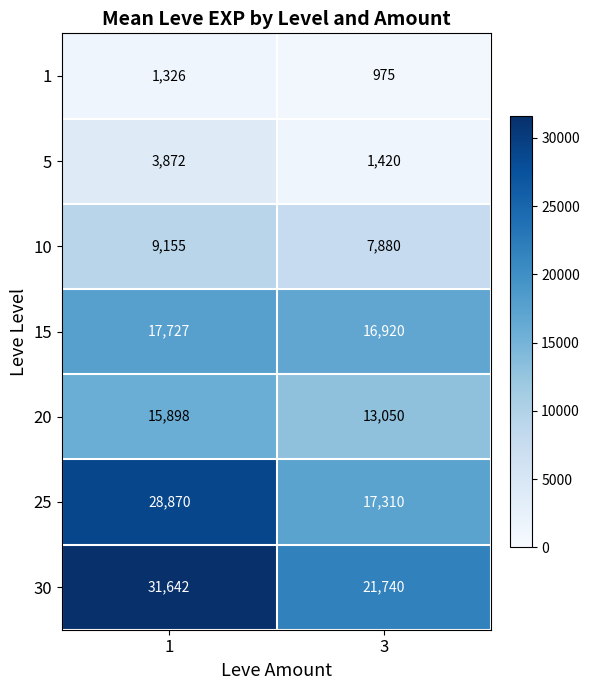

The 15 series shows 17727 at 1. True or false?

True